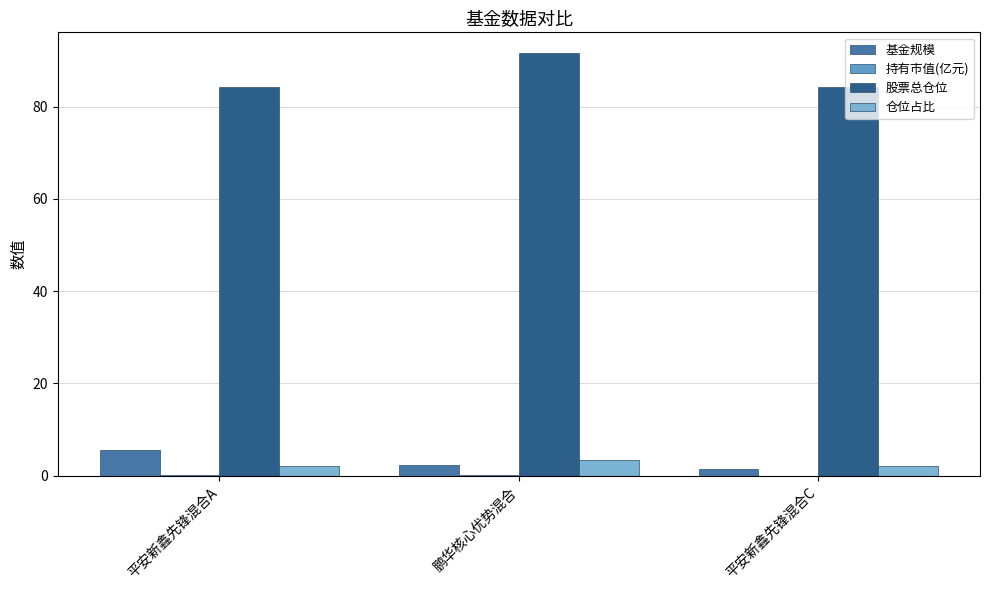

What is the greatest value displayed?

91.6